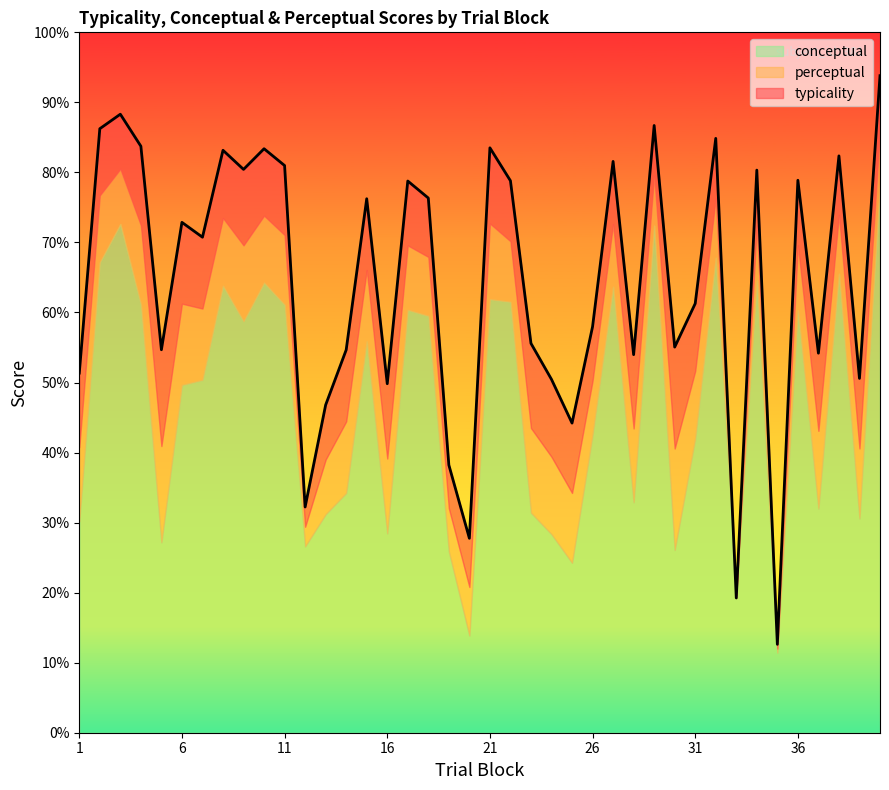

What is the difference between the conceptual values at 40 and 35?

66.8